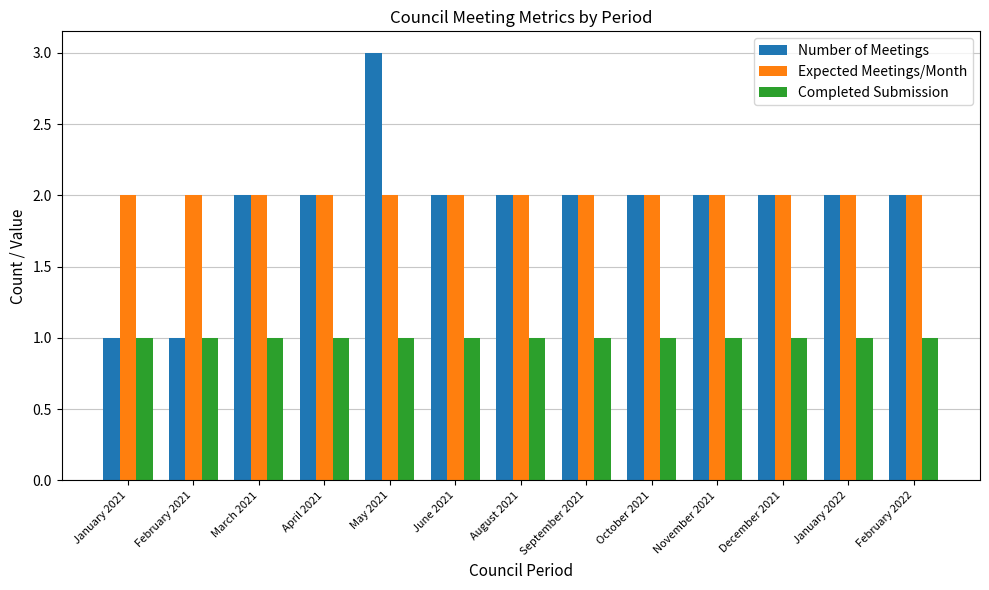

List the series in order of their peak value, lowest first.

Completed Submission, Expected Meetings/Month, Number of Meetings